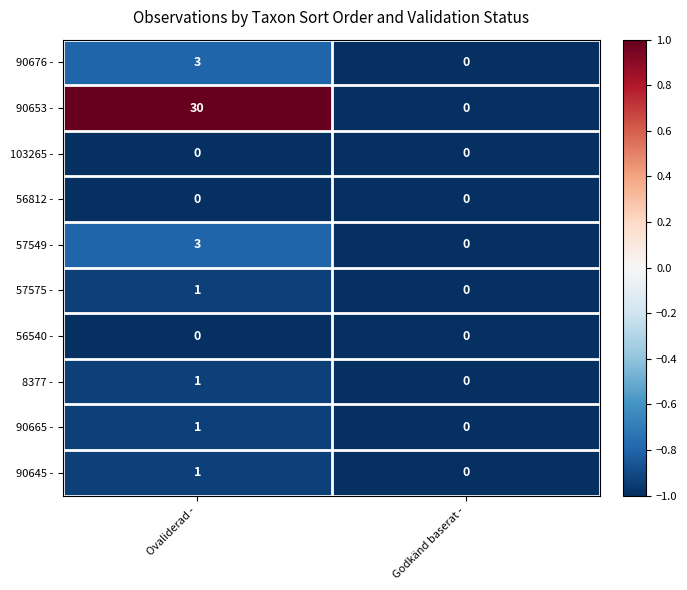

Which label corresponds to the largest value in the chart?

Ovaliderad -